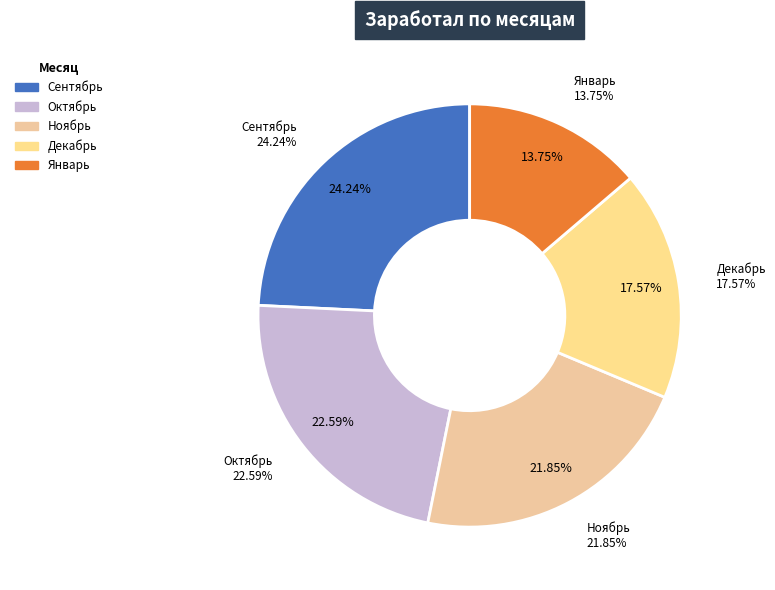

Which has a higher value, Сентябрь or Декабрь?

Сентябрь